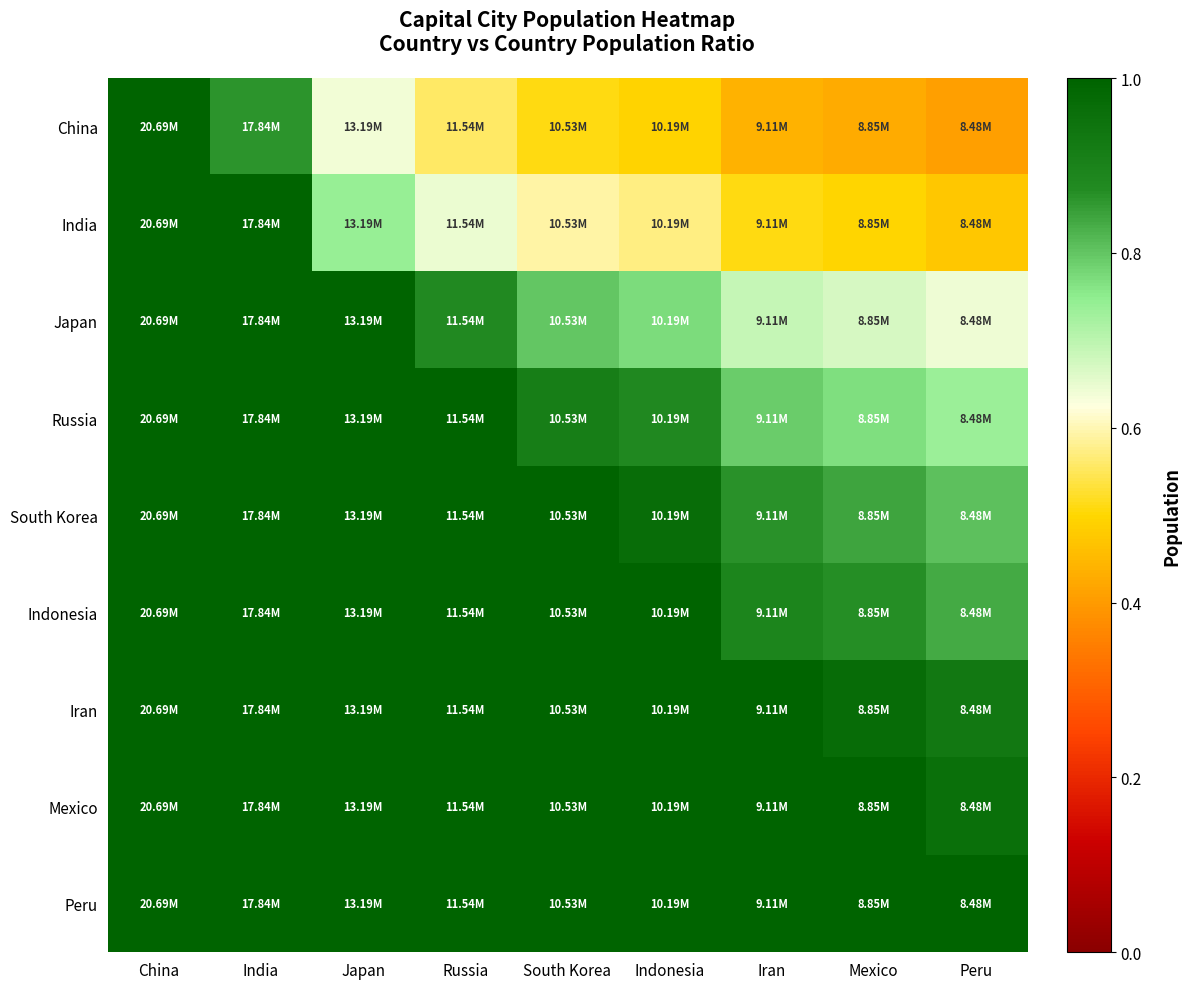

Which has a higher value, Indonesia or Iran?

Indonesia